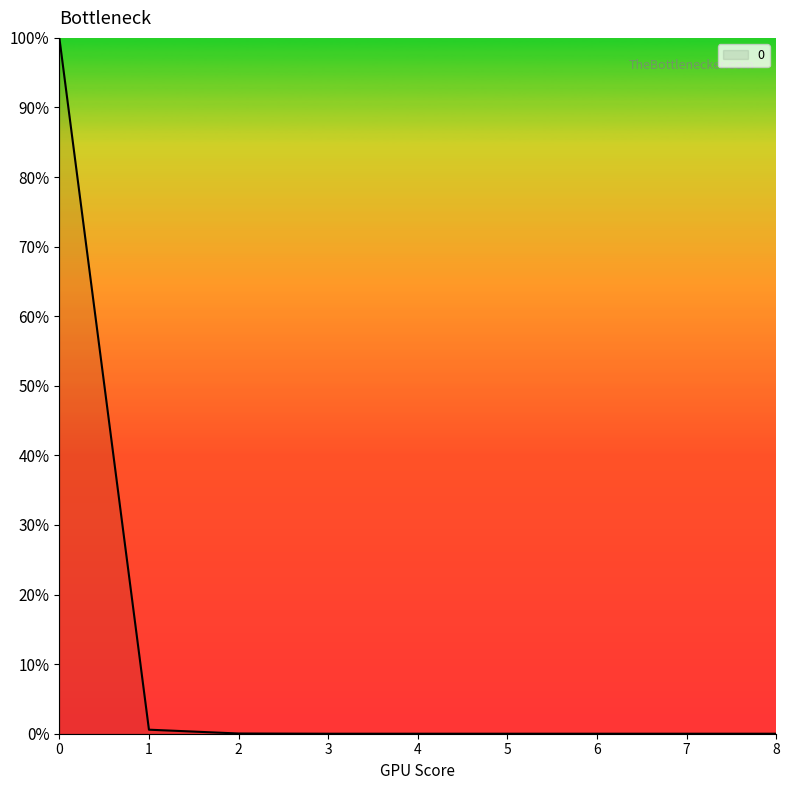

What is the greatest value displayed?

1.0